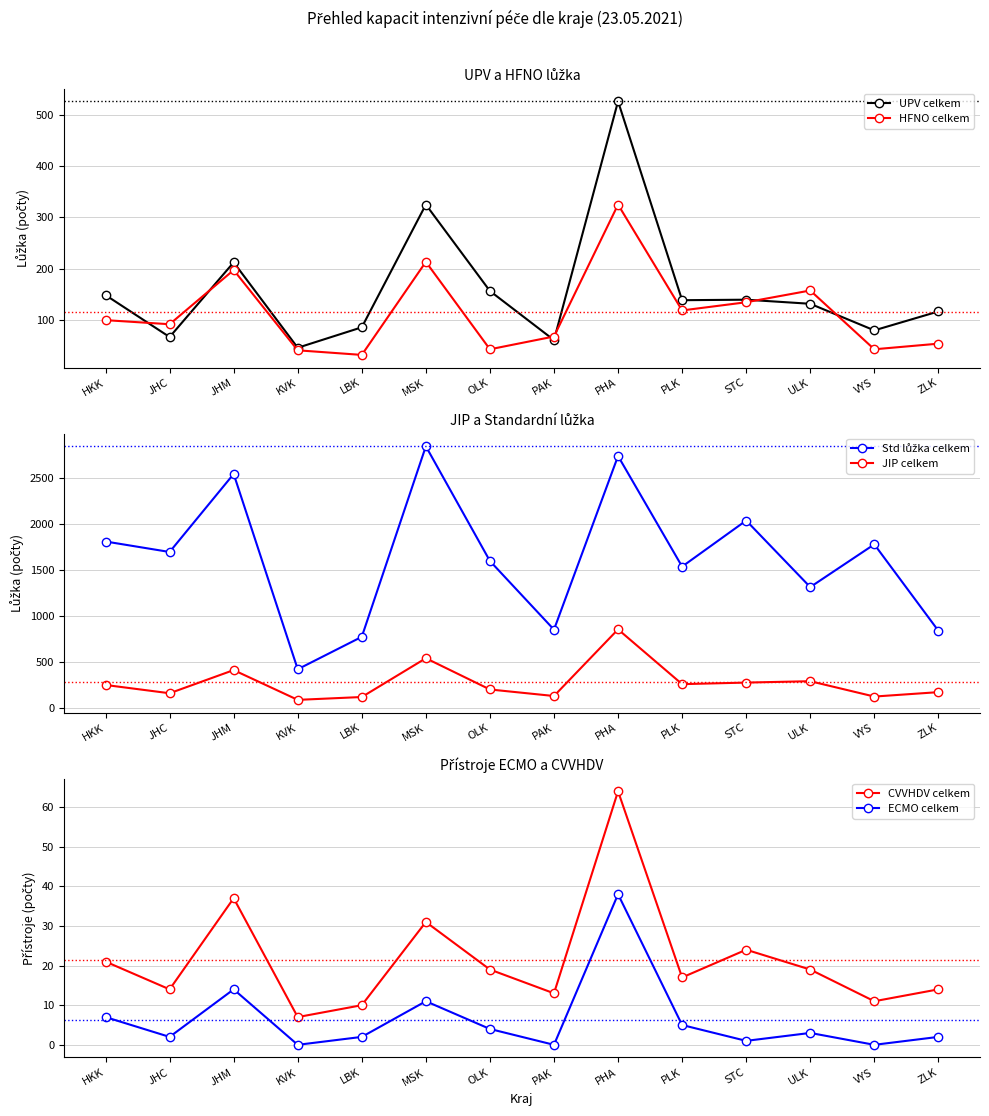

True or false: ECMO celkem has more than 0 interior local peaks.

True